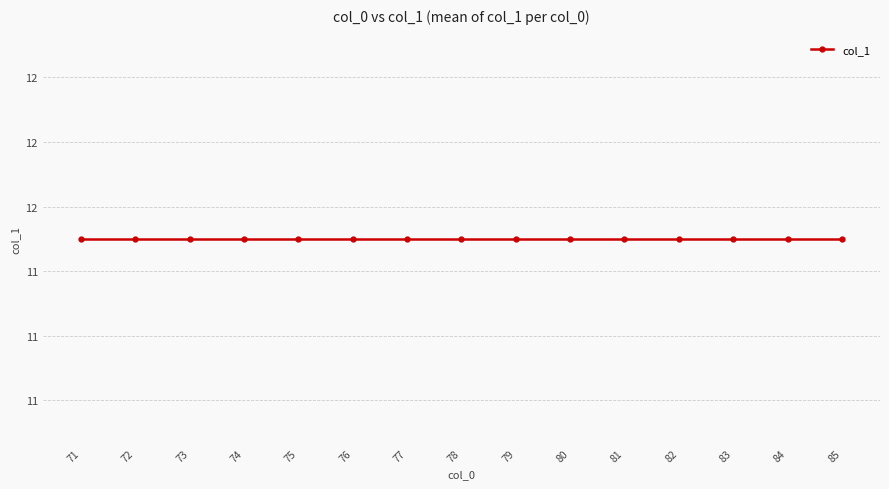

Where is the data nearest to the value 11?

71/11